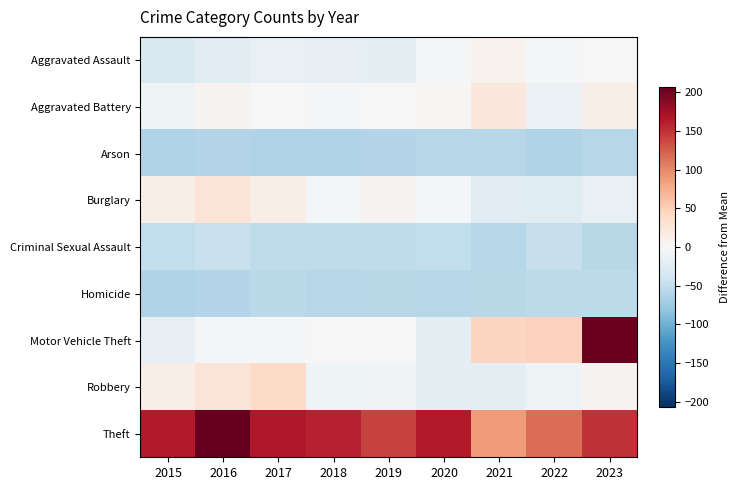

Reading left to right, extract all data points from this chart.

Aggravated Assault: 2015=-30.8	2016=-23.8	2017=-14.8	2018=-16.8	2019=-19.8	2020=-2.8	2021=7.2	2022=-1.8	2023=0.2
Aggravated Battery: 2015=-8.8	2016=6.2	2017=0.2	2018=-4.8	2019=1.2	2020=3.2	2021=21.2	2022=-11.8	2023=13.2
Arson: 2015=-61.8	2016=-60.8	2017=-61.8	2018=-61.8	2019=-60.8	2020=-59.8	2021=-58.8	2022=-61.8	2023=-58.8
Burglary: 2015=12.2	2016=28.2	2017=14.2	2018=-1.8	2019=6.2	2020=-2.8	2021=-23.8	2022=-24.8	2023=-15.8
Criminal Sexual Assault: 2015=-50.8	2016=-45.8	2017=-52.8	2018=-51.8	2019=-51.8	2020=-50.8	2021=-58.8	2022=-47.8	2023=-56.8
Homicide: 2015=-61.8	2016=-60.8	2017=-55.8	2018=-58.8	2019=-57.8	2020=-58.8	2021=-56.8	2022=-54.8	2023=-54.8
Motor Vehicle Theft: 2015=-16.8	2016=-3.8	2017=-2.8	2018=0.2	2019=0.2	2020=-20.8	2021=44.2	2022=47.2	2023=203.2
Robbery: 2015=14.2	2016=26.2	2017=40.2	2018=-8.8	2019=-7.8	2020=-19.8	2021=-20.8	2022=-8.8	2023=6.2
Theft: 2015=164.2	2016=207.2	2017=165.2	2018=159.2	2019=140.2	2020=164.2	2021=88.2	2022=116.2	2023=150.2